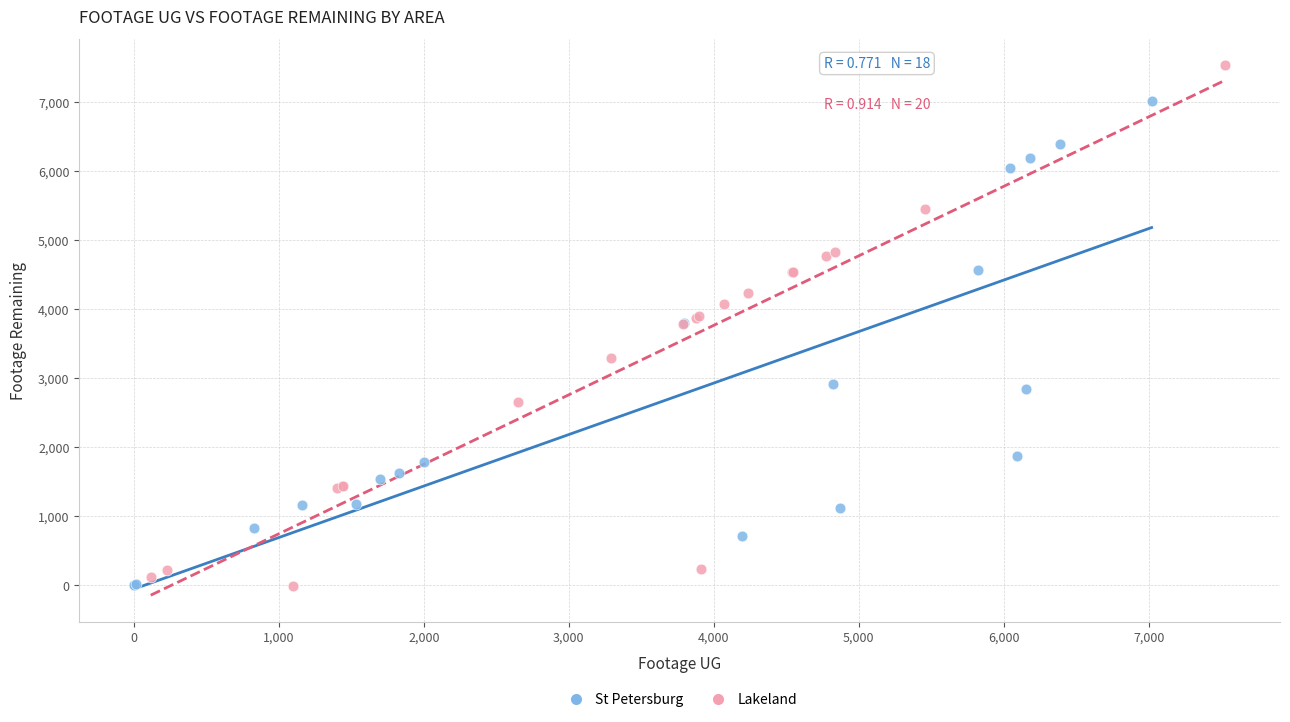

Which series reaches the maximum Y coordinate?

Lakeland